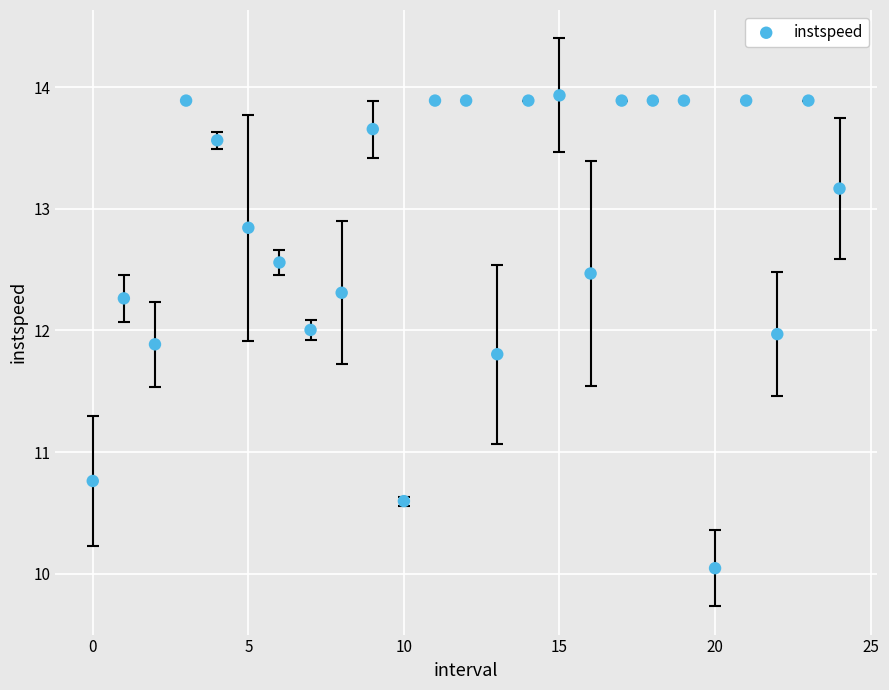

What Y value in the scatter plot is closest to 11?

10.8